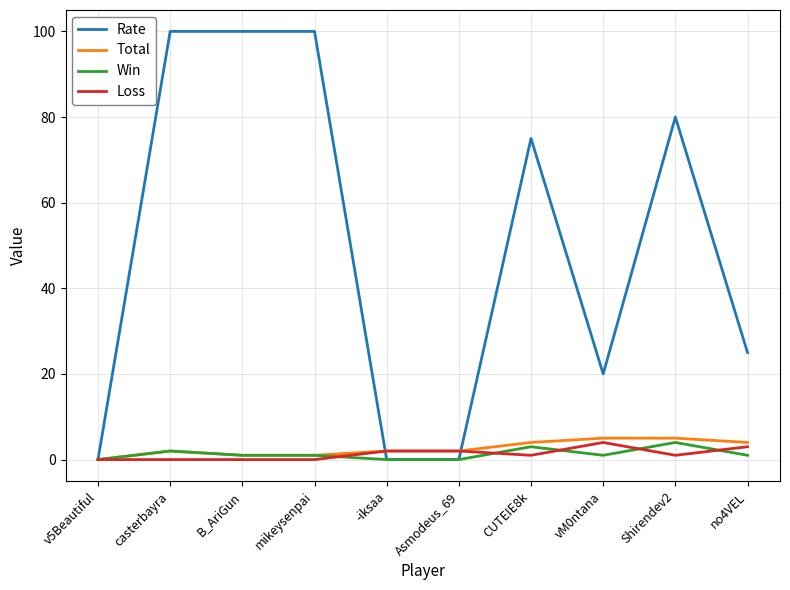

What is the difference between the maximum and minimum values in the Loss series?

4